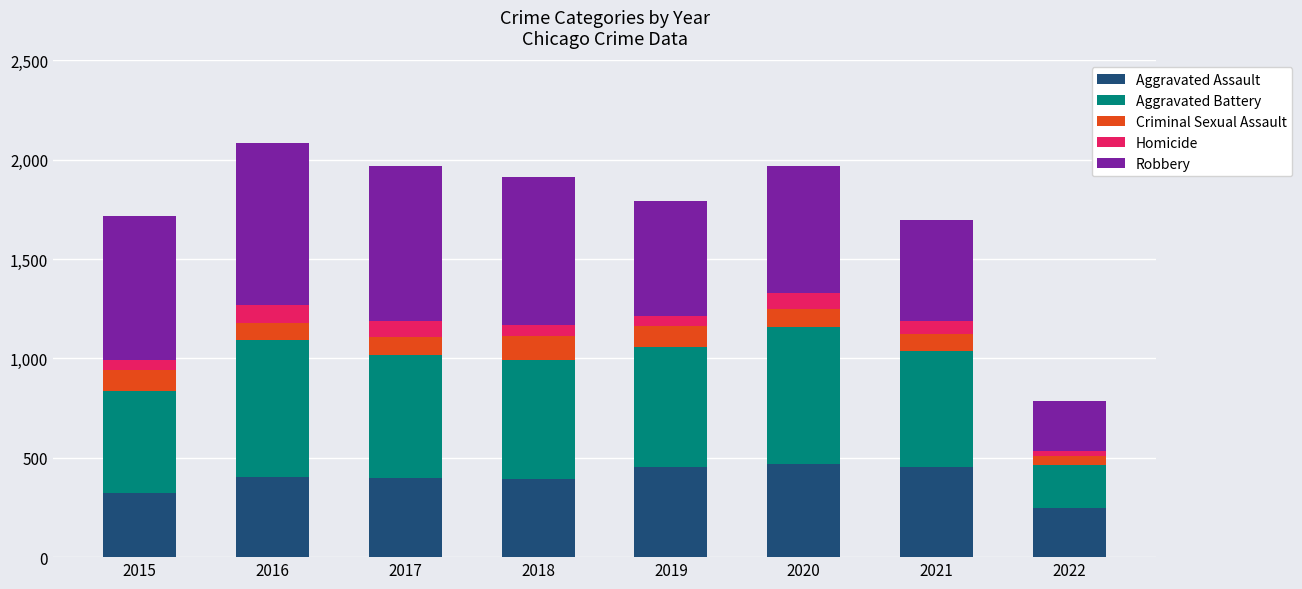

What is the minimum value for Aggravated Assault?

246